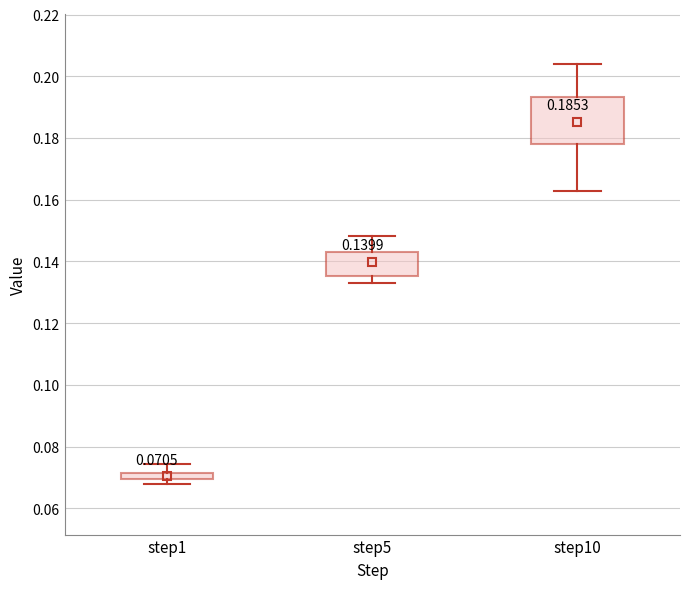

Which box is the tallest, from its lower edge to its upper edge?

step10